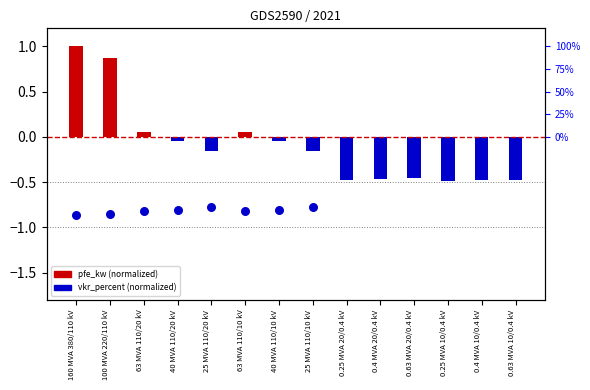

Which series contains the lowest Y value?

vkr_percent (normalized)